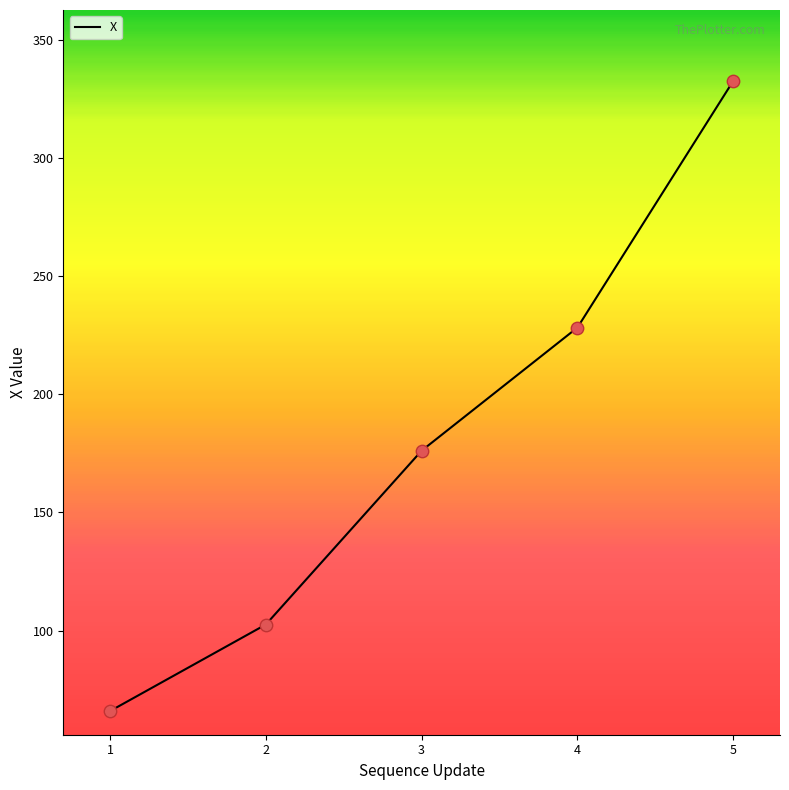

Approximately how many times larger is the value at 5 compared to 4?

1.5